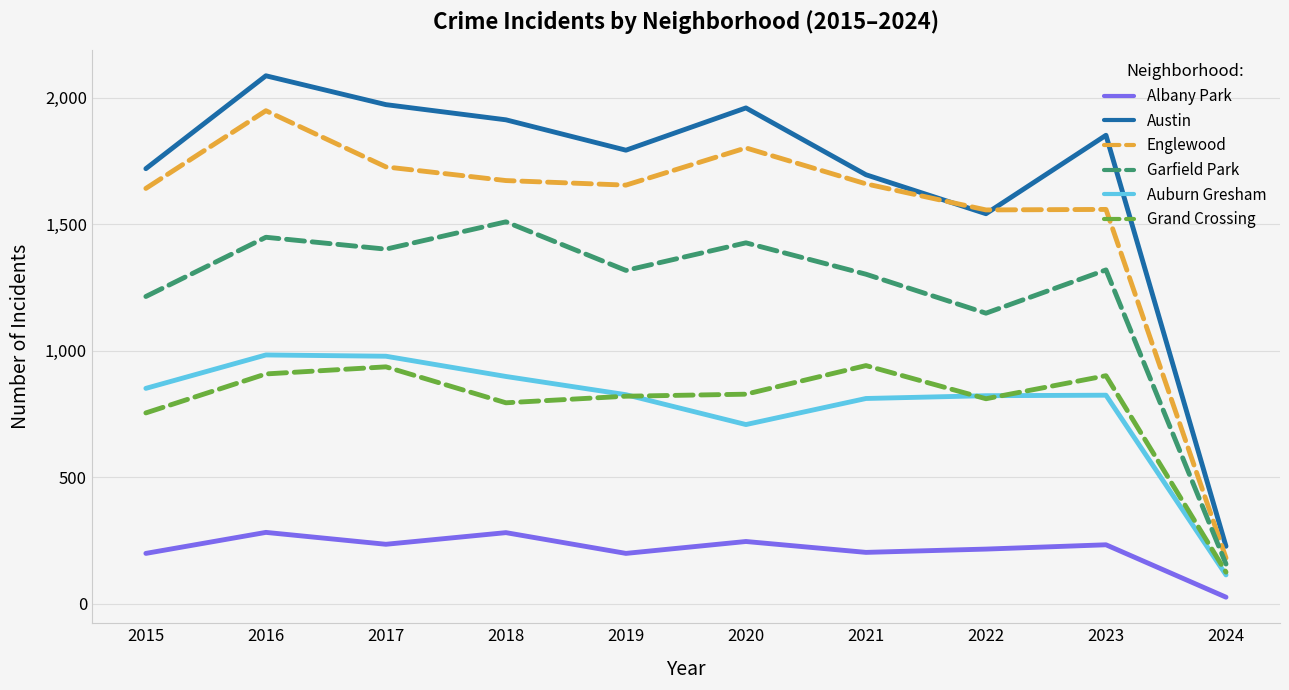

What is the difference between the highest and lowest values at 2017?

1737